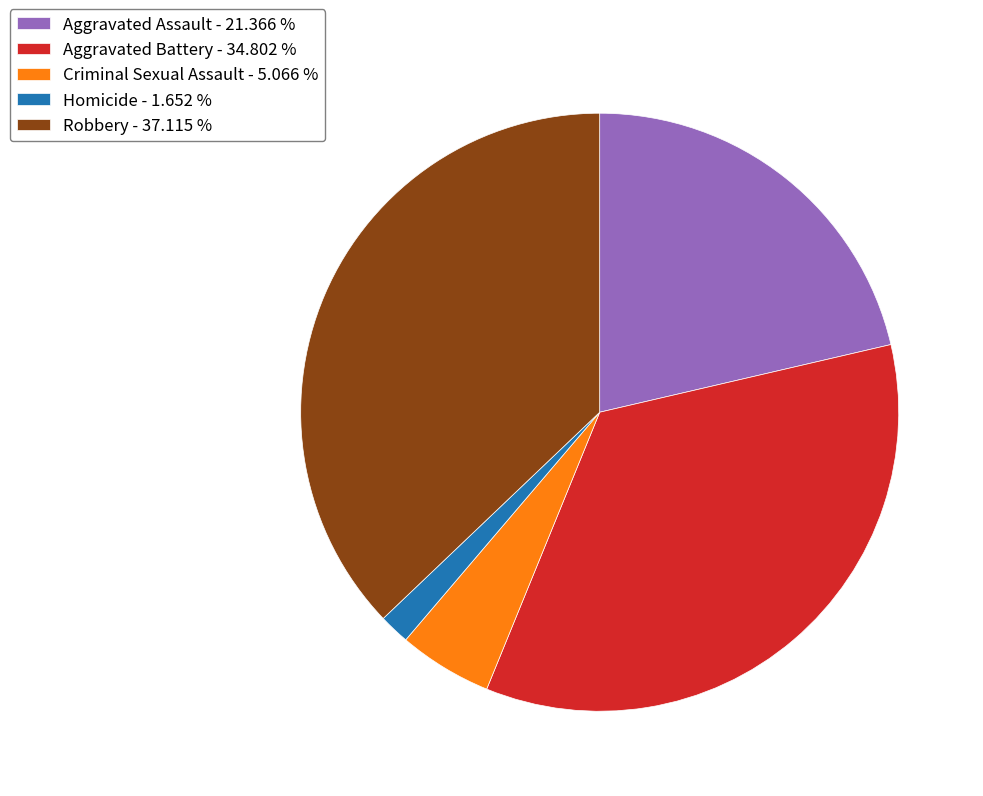

The Robbery slice represents 42% of the pie. True or false?

False